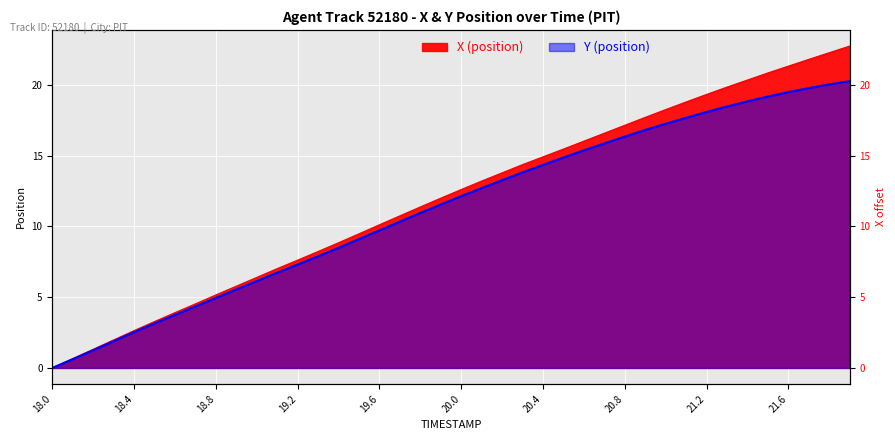

What is the average value of the X series?

12.0